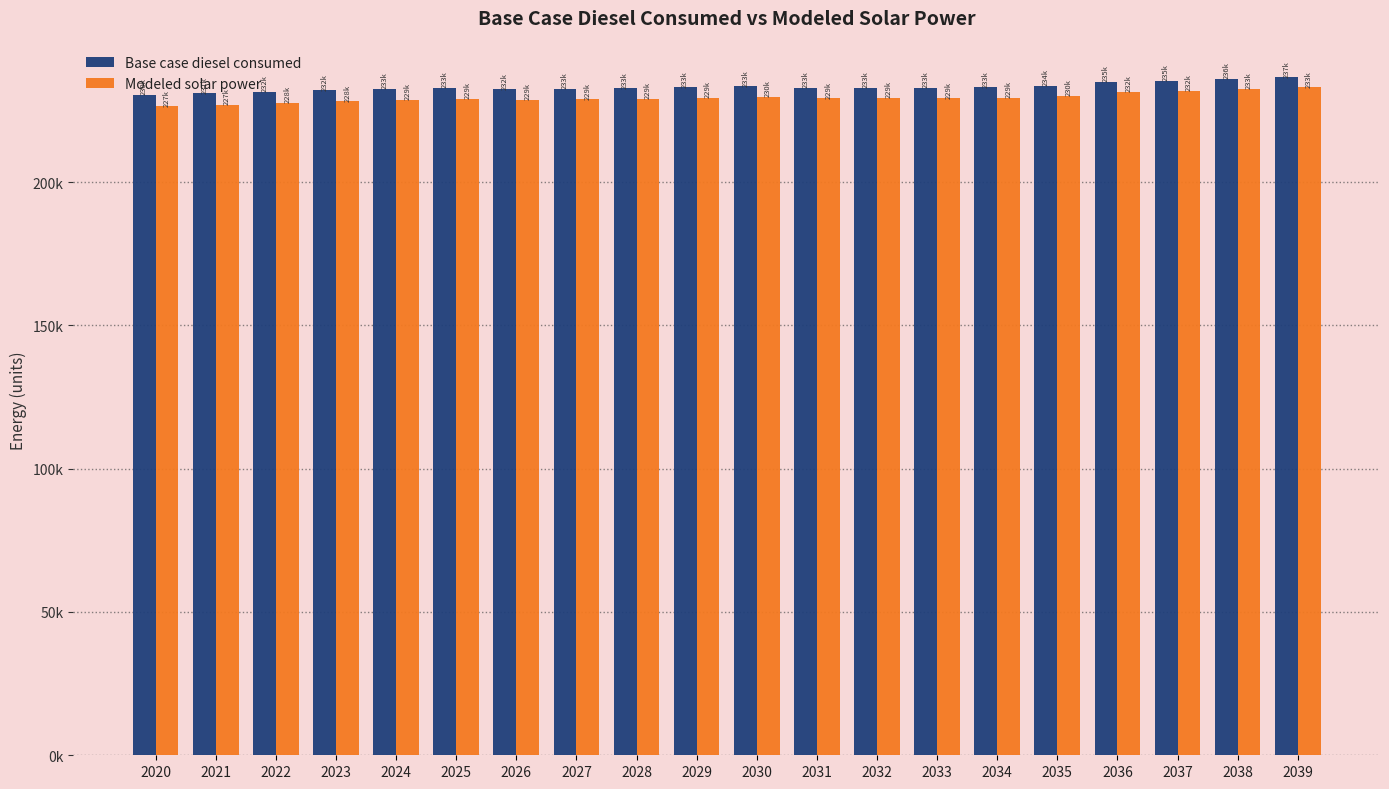

What are all the series names shown in the legend?

Base case diesel consumed, Modeled solar power